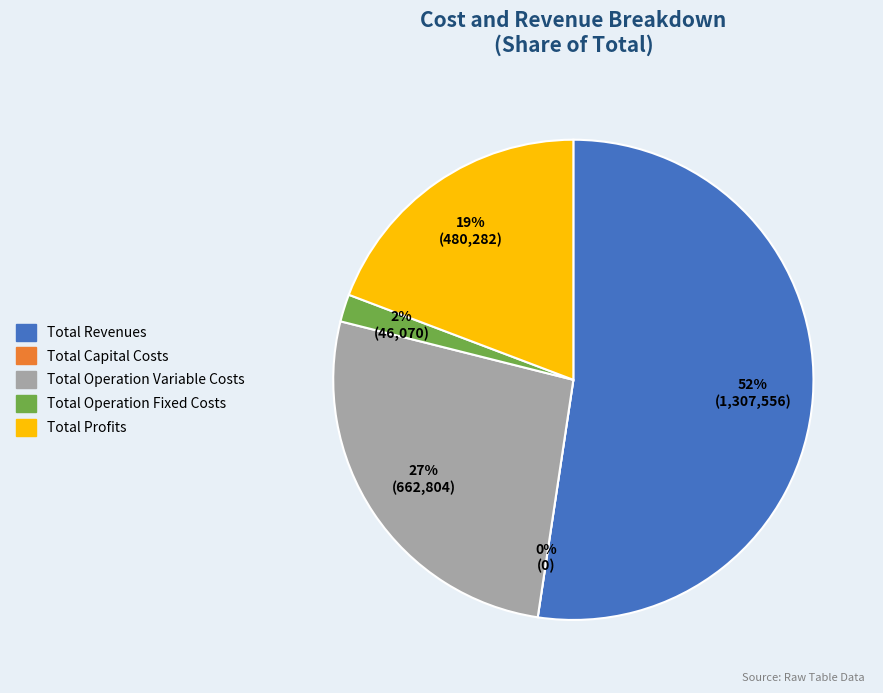

Count the number of slices in the pie.

5